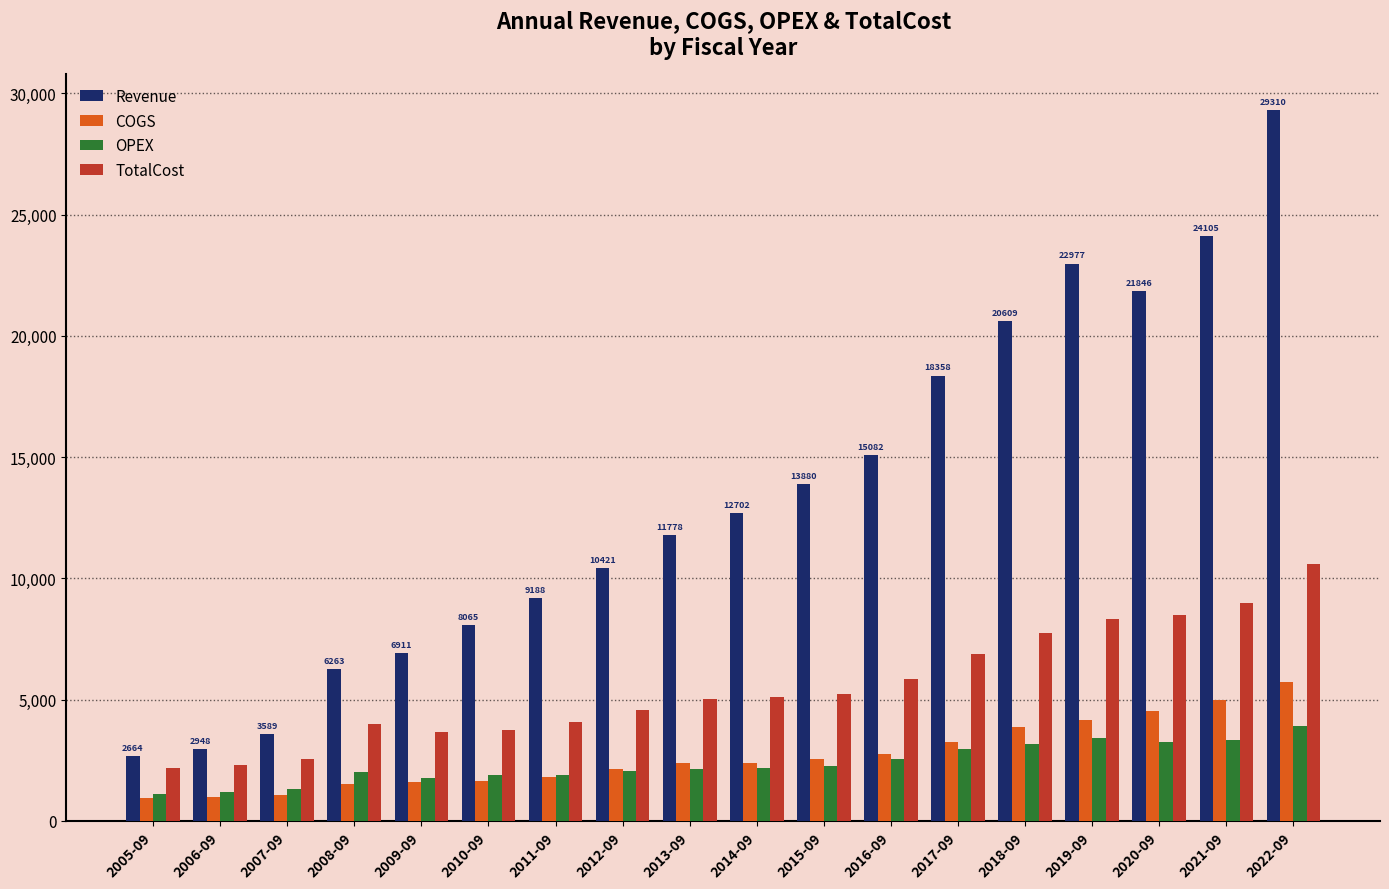

Which series has the largest total across all categories?

Revenue